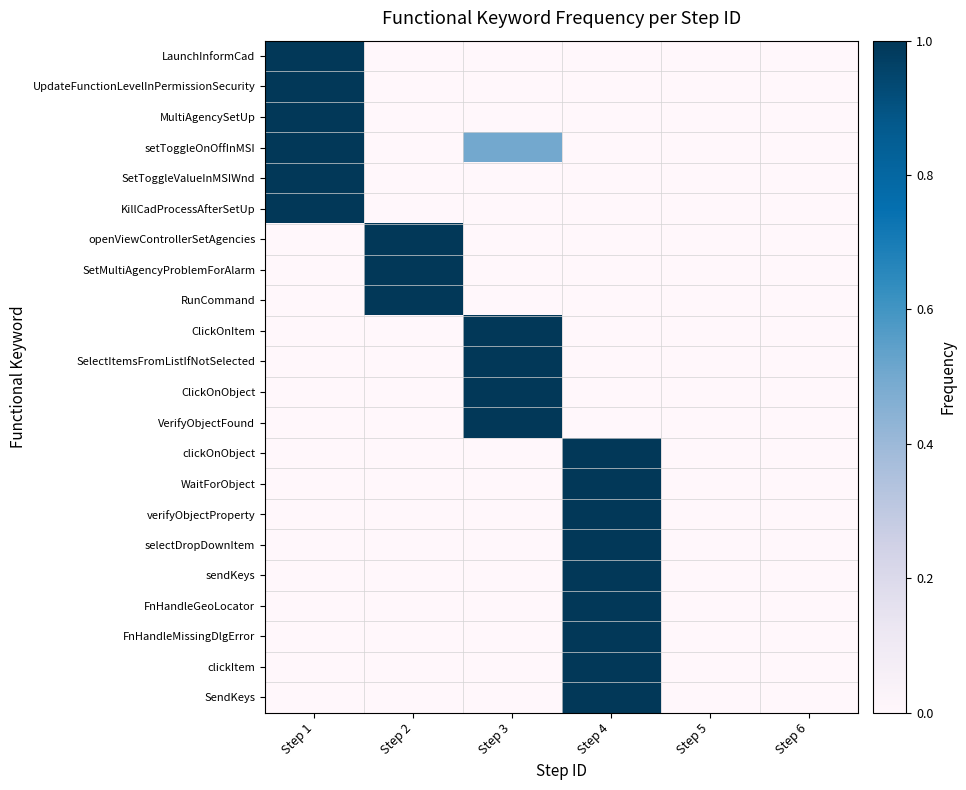

Reading left to right, transcribe all the data shown in this chart.

LaunchInformCad: Step 1=1.0	Step 2=0.0	Step 3=0.0	Step 4=0.0	Step 5=0.0	Step 6=0.0
UpdateFunctionLevelInPermissionSecurity: Step 1=1.0	Step 2=0.0	Step 3=0.0	Step 4=0.0	Step 5=0.0	Step 6=0.0
MultiAgencySetUp: Step 1=1.0	Step 2=0.0	Step 3=0.0	Step 4=0.0	Step 5=0.0	Step 6=0.0
setToggleOnOffInMSI: Step 1=1.0	Step 2=0.0	Step 3=0.5	Step 4=0.0	Step 5=0.0	Step 6=0.0
SetToggleValueInMSIWnd: Step 1=1.0	Step 2=0.0	Step 3=0.0	Step 4=0.0	Step 5=0.0	Step 6=0.0
KillCadProcessAfterSetUp: Step 1=1.0	Step 2=0.0	Step 3=0.0	Step 4=0.0	Step 5=0.0	Step 6=0.0
openViewControllerSetAgencies: Step 1=0.0	Step 2=1.0	Step 3=0.0	Step 4=0.0	Step 5=0.0	Step 6=0.0
SetMultiAgencyProblemForAlarm: Step 1=0.0	Step 2=1.0	Step 3=0.0	Step 4=0.0	Step 5=0.0	Step 6=0.0
RunCommand: Step 1=0.0	Step 2=1.0	Step 3=0.0	Step 4=0.0	Step 5=0.0	Step 6=0.0
ClickOnItem: Step 1=0.0	Step 2=0.0	Step 3=1.0	Step 4=0.0	Step 5=0.0	Step 6=0.0
SelectItemsFromListIfNotSelected: Step 1=0.0	Step 2=0.0	Step 3=1.0	Step 4=0.0	Step 5=0.0	Step 6=0.0
ClickOnObject: Step 1=0.0	Step 2=0.0	Step 3=1.0	Step 4=0.0	Step 5=0.0	Step 6=0.0
VerifyObjectFound: Step 1=0.0	Step 2=0.0	Step 3=1.0	Step 4=0.0	Step 5=0.0	Step 6=0.0
clickOnObject: Step 1=0.0	Step 2=0.0	Step 3=0.0	Step 4=1.0	Step 5=0.0	Step 6=0.0
WaitForObject: Step 1=0.0	Step 2=0.0	Step 3=0.0	Step 4=1.0	Step 5=0.0	Step 6=0.0
verifyObjectProperty: Step 1=0.0	Step 2=0.0	Step 3=0.0	Step 4=1.0	Step 5=0.0	Step 6=0.0
selectDropDownItem: Step 1=0.0	Step 2=0.0	Step 3=0.0	Step 4=1.0	Step 5=0.0	Step 6=0.0
sendKeys: Step 1=0.0	Step 2=0.0	Step 3=0.0	Step 4=1.0	Step 5=0.0	Step 6=0.0
FnHandleGeoLocator: Step 1=0.0	Step 2=0.0	Step 3=0.0	Step 4=1.0	Step 5=0.0	Step 6=0.0
FnHandleMissingDlgError: Step 1=0.0	Step 2=0.0	Step 3=0.0	Step 4=1.0	Step 5=0.0	Step 6=0.0
clickItem: Step 1=0.0	Step 2=0.0	Step 3=0.0	Step 4=1.0	Step 5=0.0	Step 6=0.0
SendKeys: Step 1=0.0	Step 2=0.0	Step 3=0.0	Step 4=1.0	Step 5=0.0	Step 6=0.0